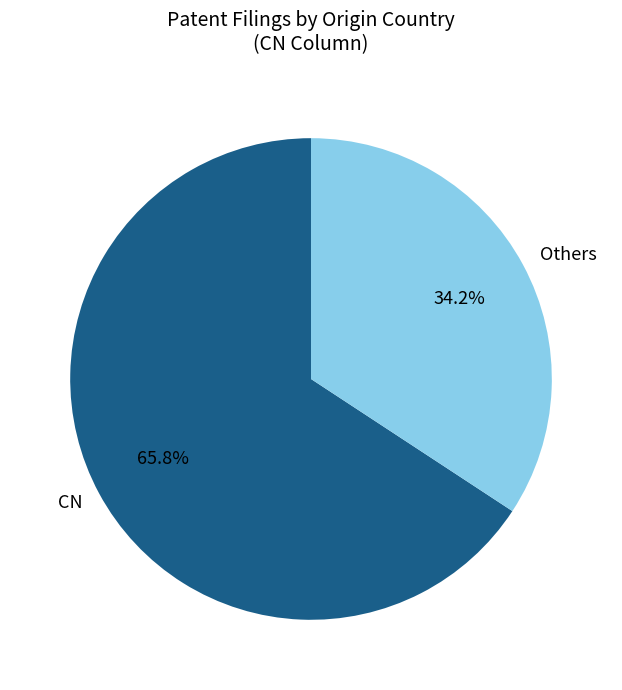

Rank the categories by value from highest to lowest.

CN, Others